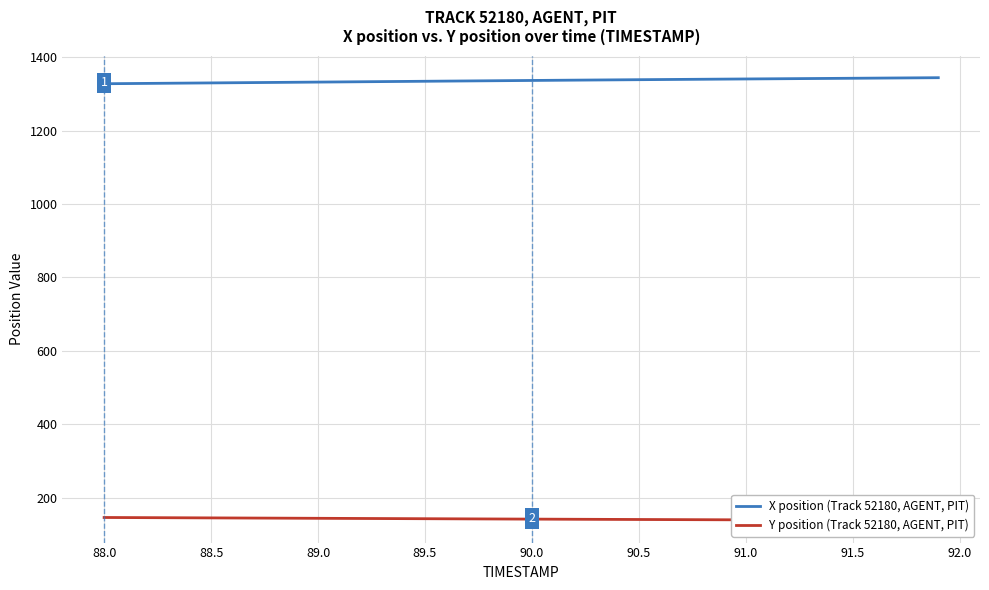

Which series has the largest total across all categories?

X position (Track 52180, AGENT, PIT)